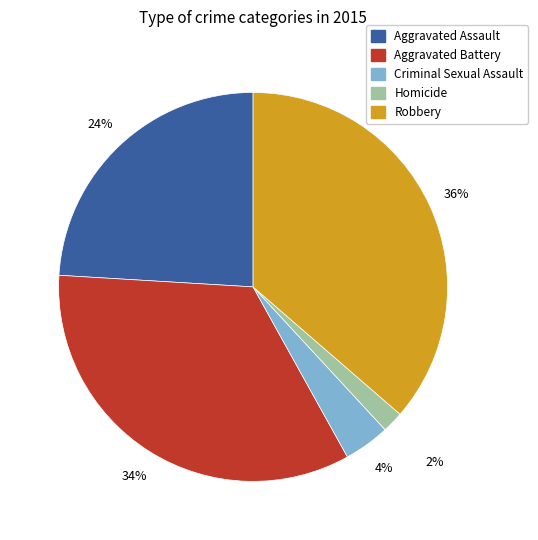

Is Aggravated Assault the majority of the pie?

No